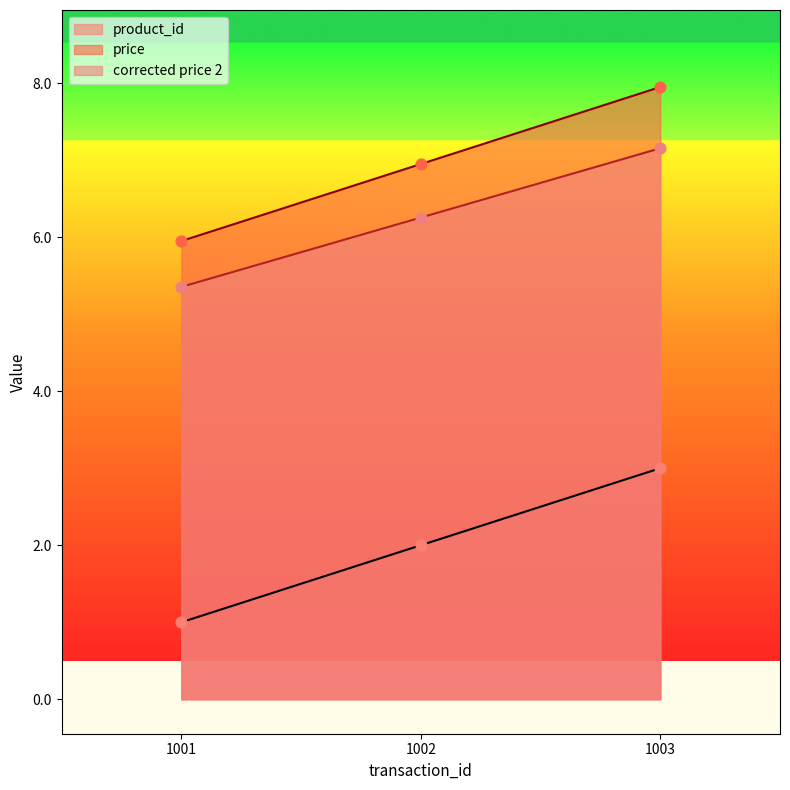

What is the total value across all series at 1003?

18.1